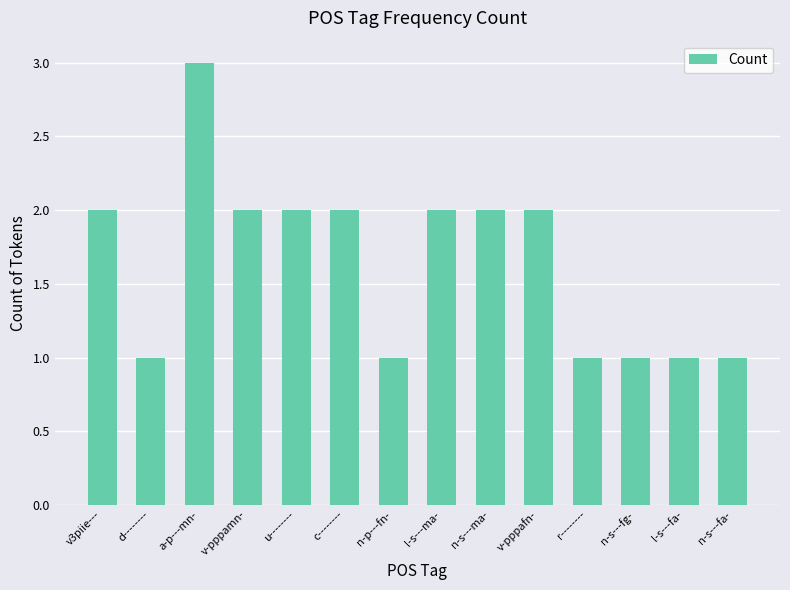

Which label corresponds to the largest value in the chart?

a-p---mn-